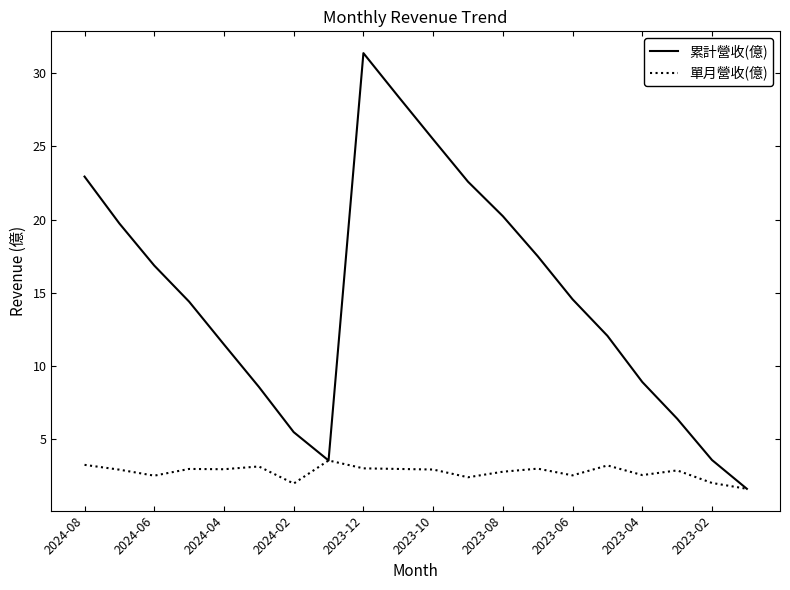

What is the highest value of the 單月營收(億) series?

3.5